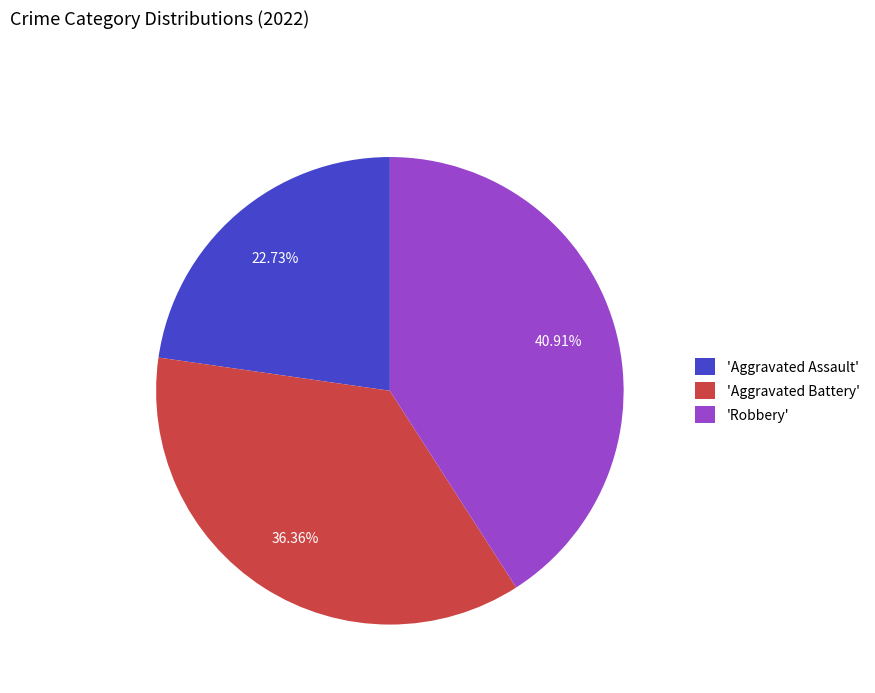

Which has a higher value, 'Robbery' or 'Aggravated Assault'?

'Robbery'